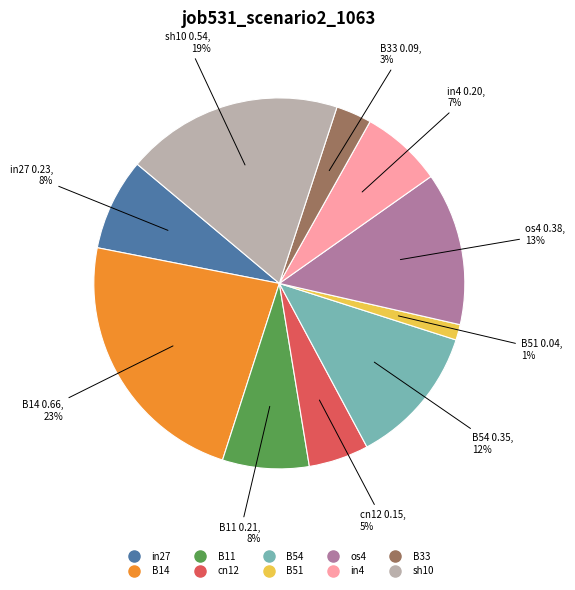

What percentage is the B14 slice, to the nearest percent?

23%